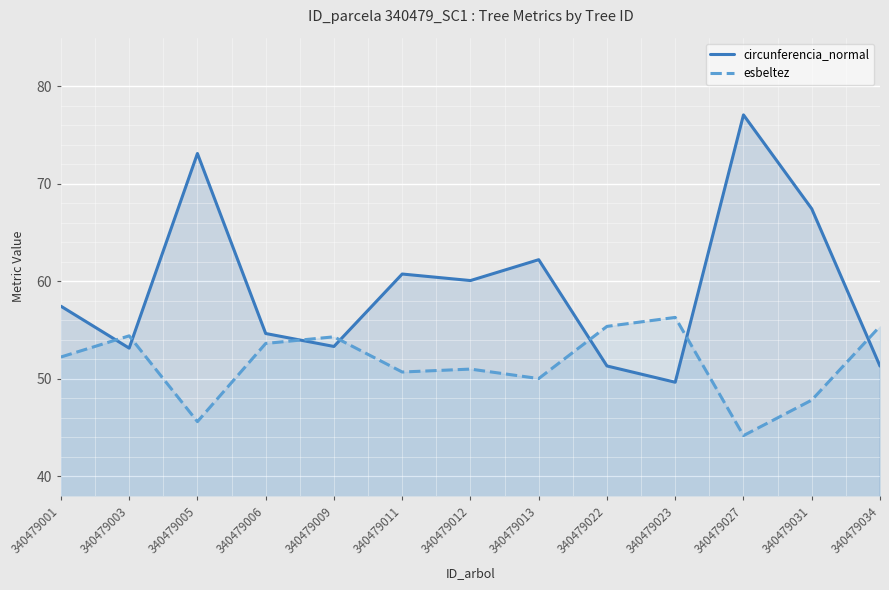

At which label does esbeltez first exceed 52?

340479001